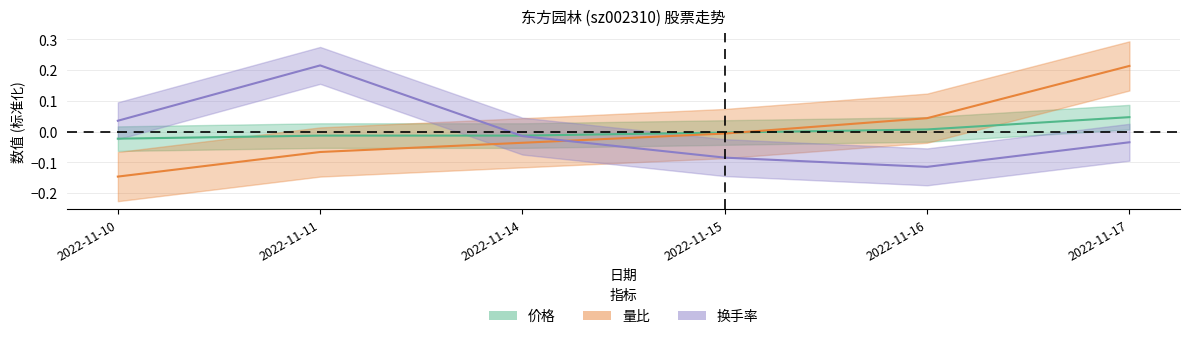

List the labels in order of 价格 value, smallest first.

2022-11-10, 2022-11-11, 2022-11-14, 2022-11-15, 2022-11-16, 2022-11-17